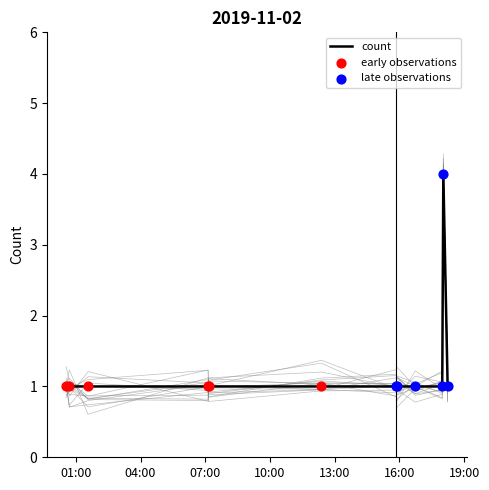

What is the change in value from 2019-11-02 15:51:00 to 2019-11-02 18:02:00?

+3